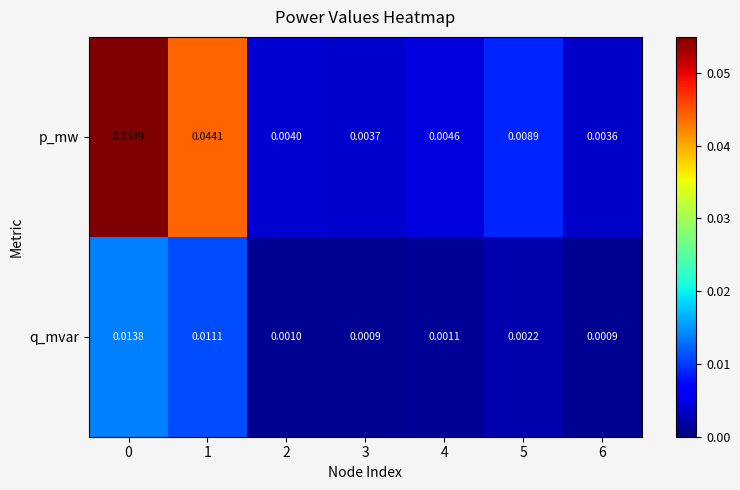

Rank the series by their maximum value, from lowest to highest.

q_mvar, p_mw